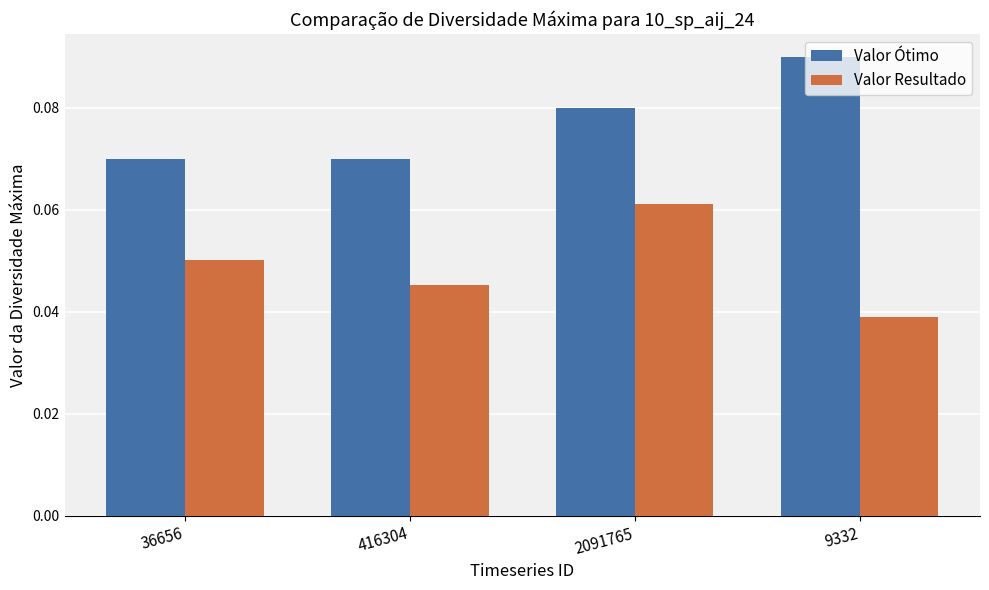

Which series changed the most between 416304 and 9332?

Valor Ótimo